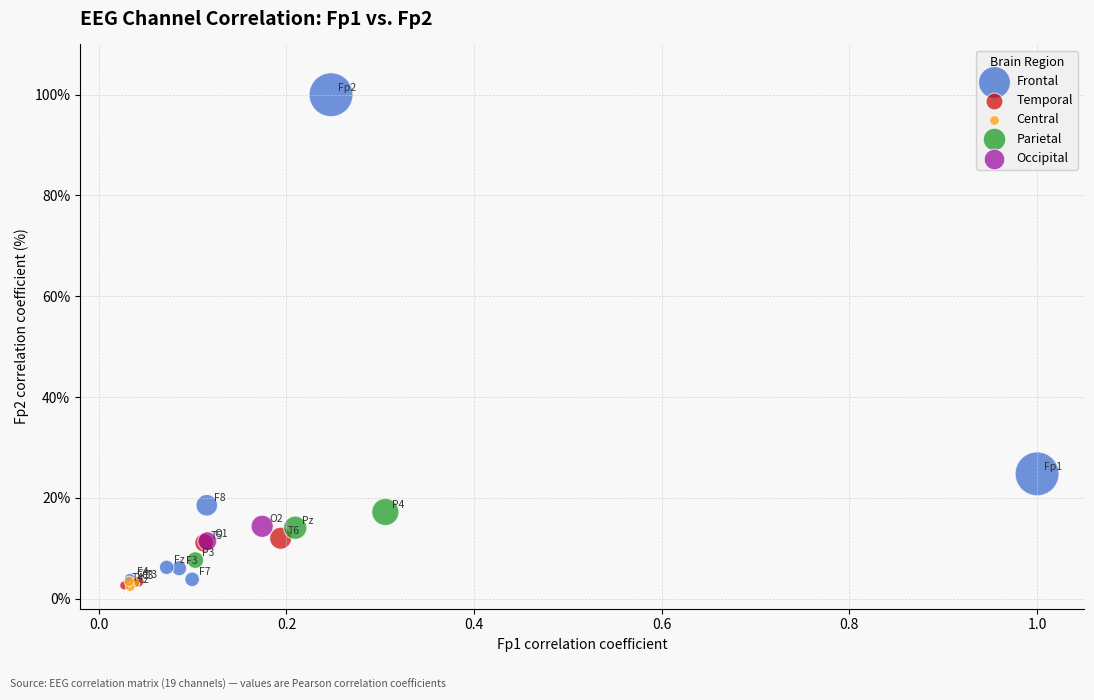

What are all the series names shown in the legend?

Frontal, Temporal, Central, Parietal, Occipital